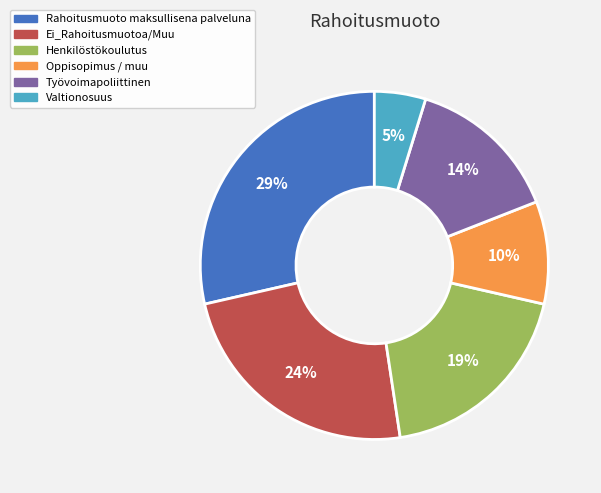

To the nearest percent, what is the average slice percentage?

17%